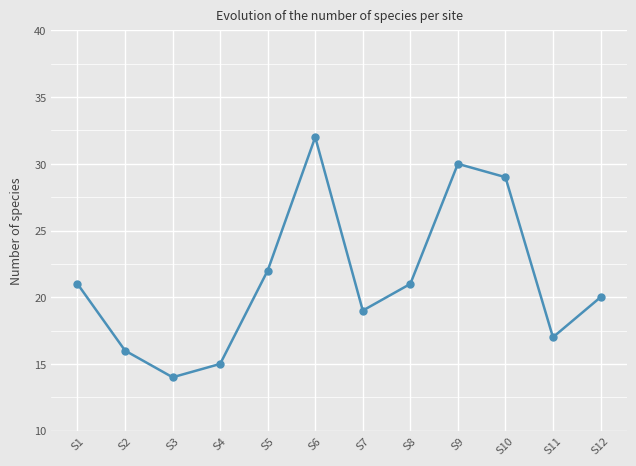

Approximately how many times larger is the value at S10 compared to S7?

1.5